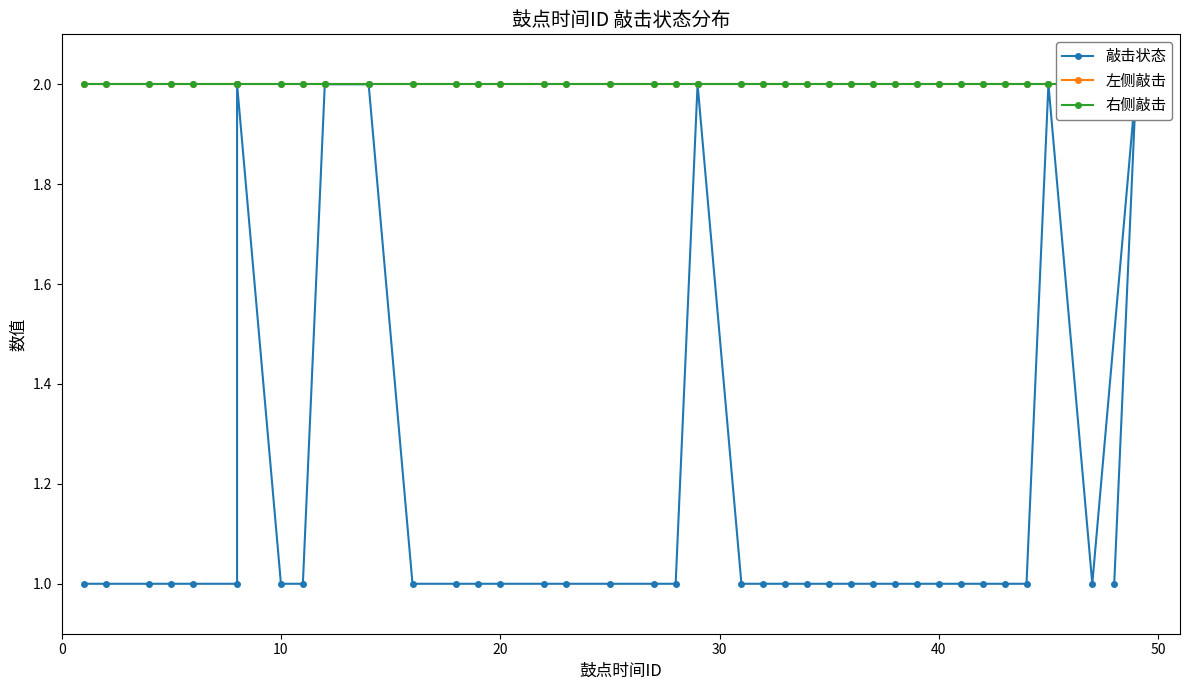

In 敲击状态, how many points are higher than both neighbors (excluding endpoints)?

4